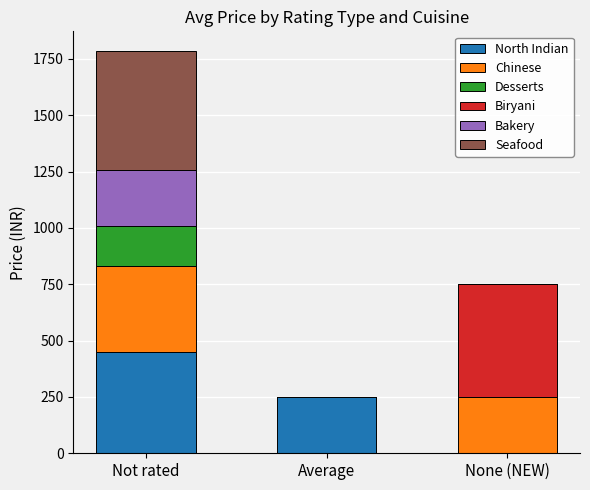

At which category is the sum across all series the highest?

Not rated